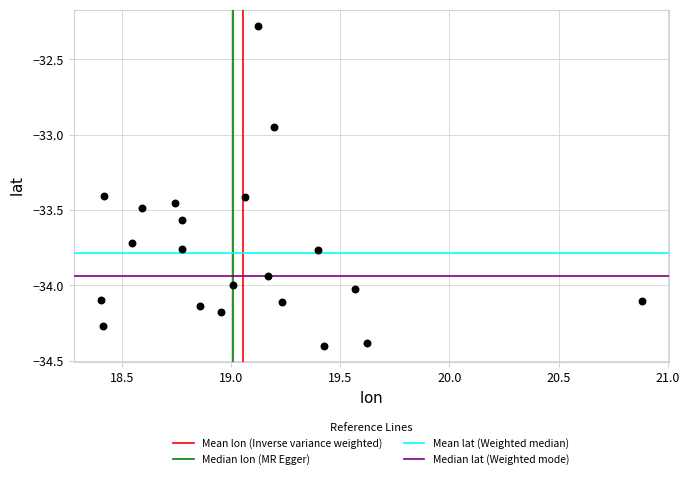

What is the range of Y values (max minus min)?

2.1